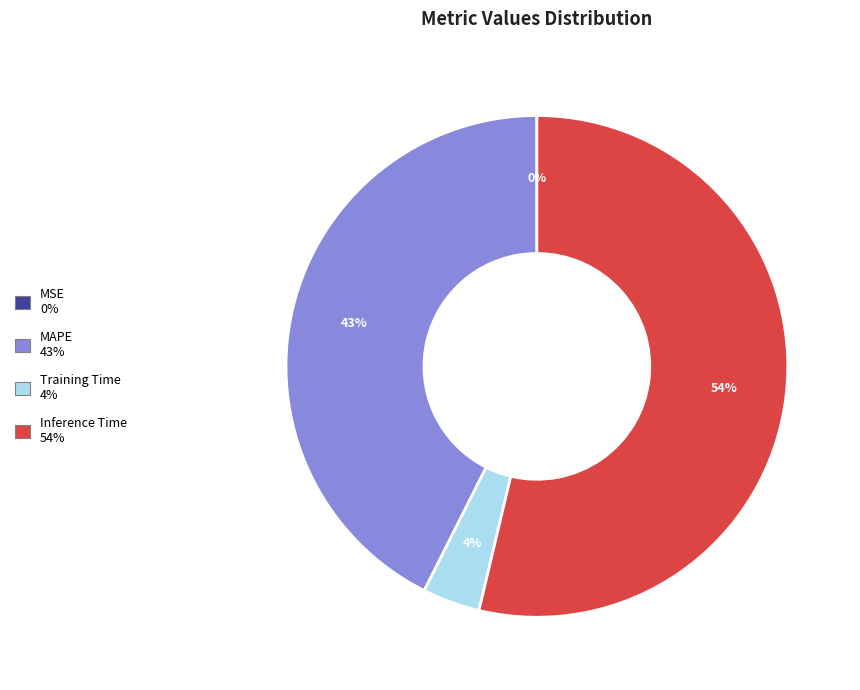

What is the largest slice in the pie chart?

Inference Time